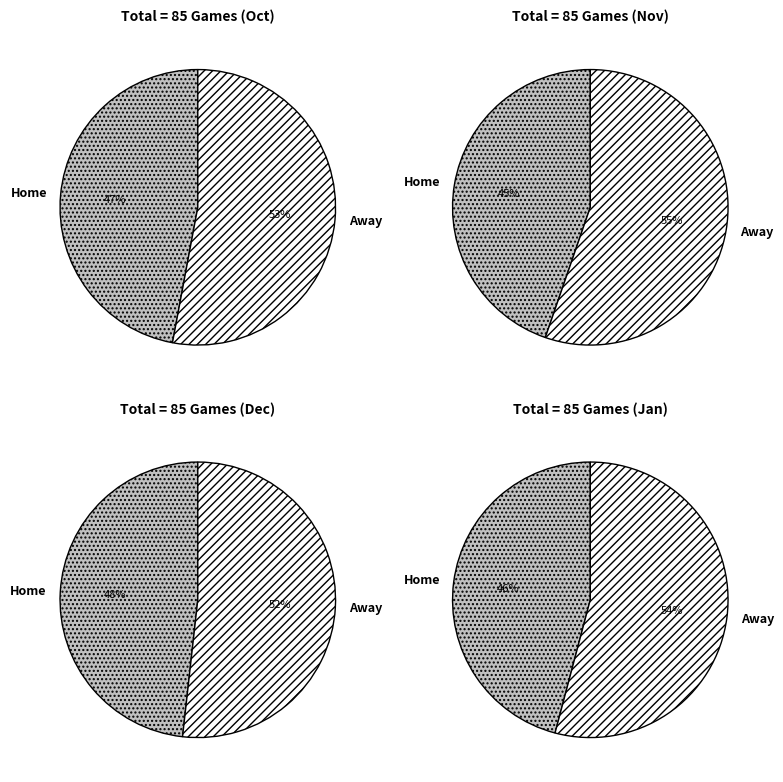

To the nearest percent, what is the difference between the largest and smallest slice percentages?

6%